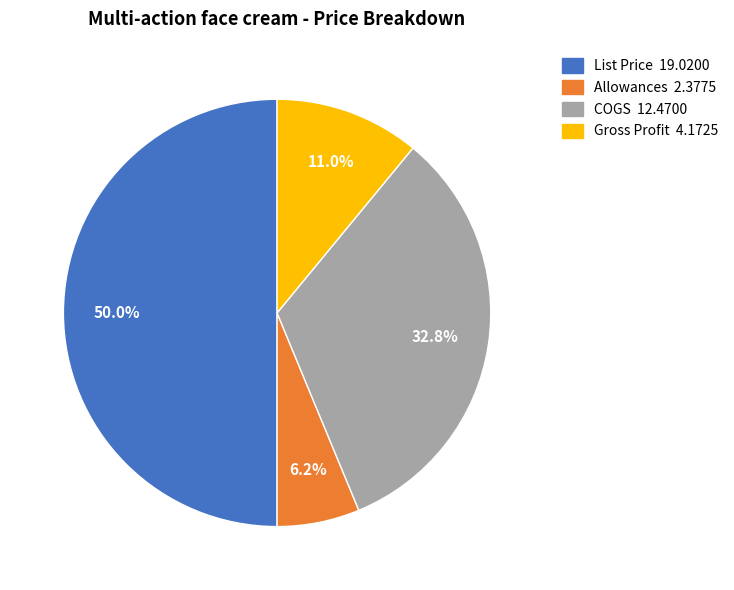

To the nearest percent, what is the combined percentage of Gross Profit and COGS?

44%